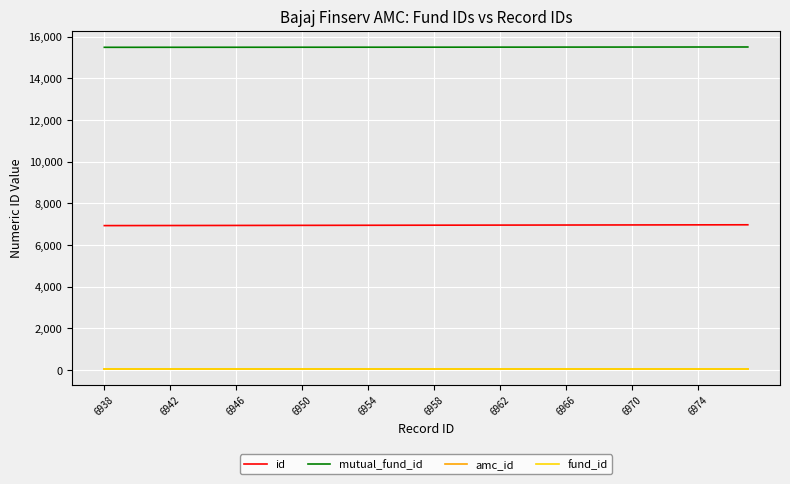

Does the chart have visible grid lines?

Yes